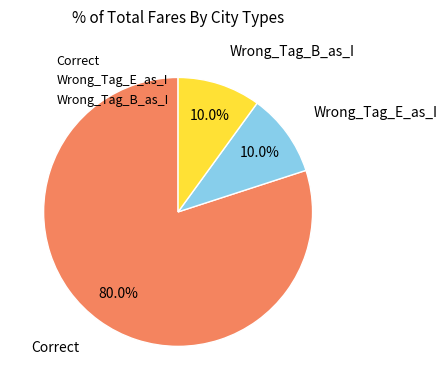

How much of the chart is everything except Correct?

20.0%